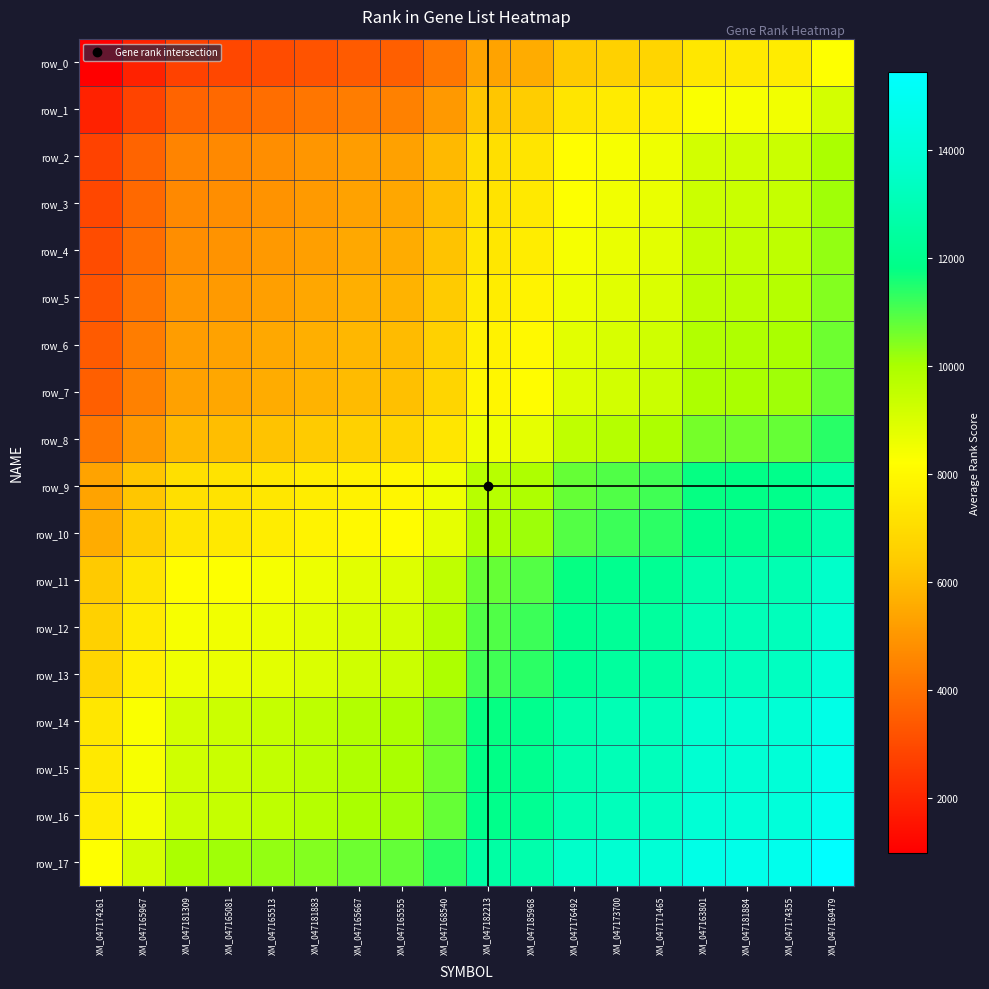

How many categories are shown in the chart?

18